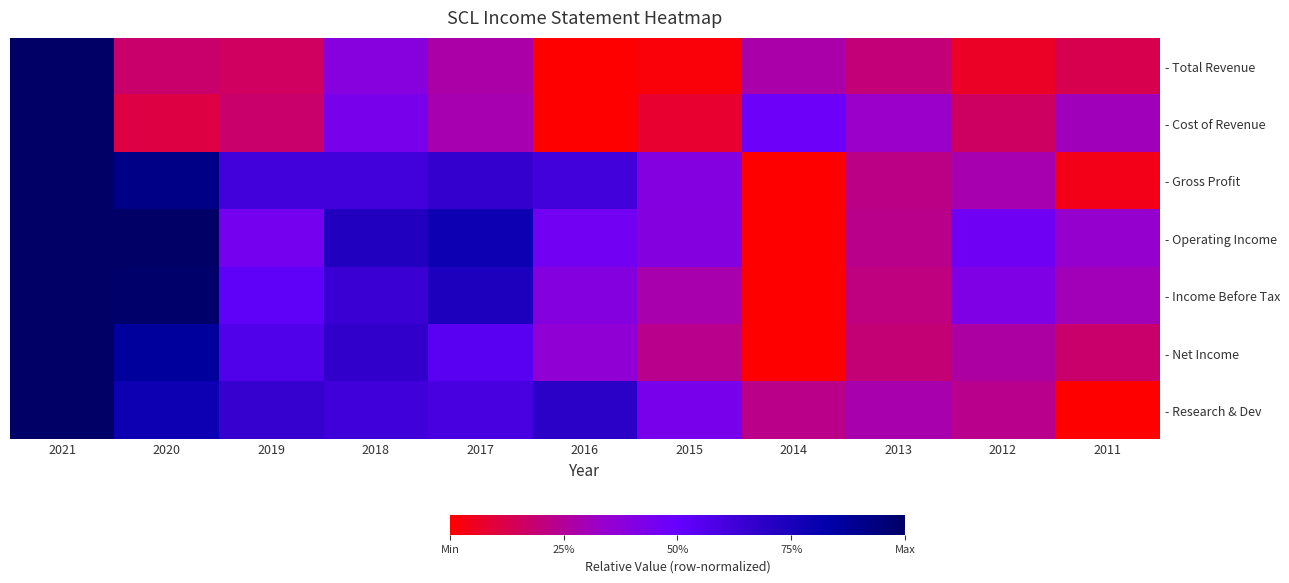

Rank the series at 2017 from highest to lowest value.

- Operating Income, - Income Before Tax, - Gross Profit, - Research & Dev, - Net Income, - Cost of Revenue, - Total Revenue